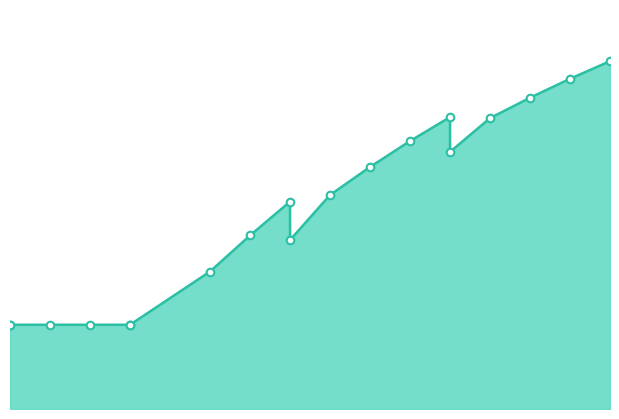

What is the change in value from 40 to 50?

+67.7